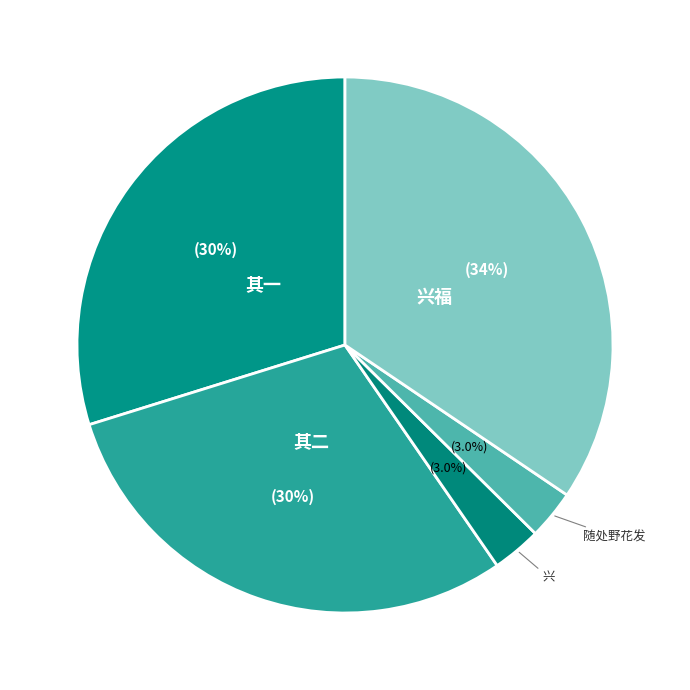

How many slices are in this pie chart?

5